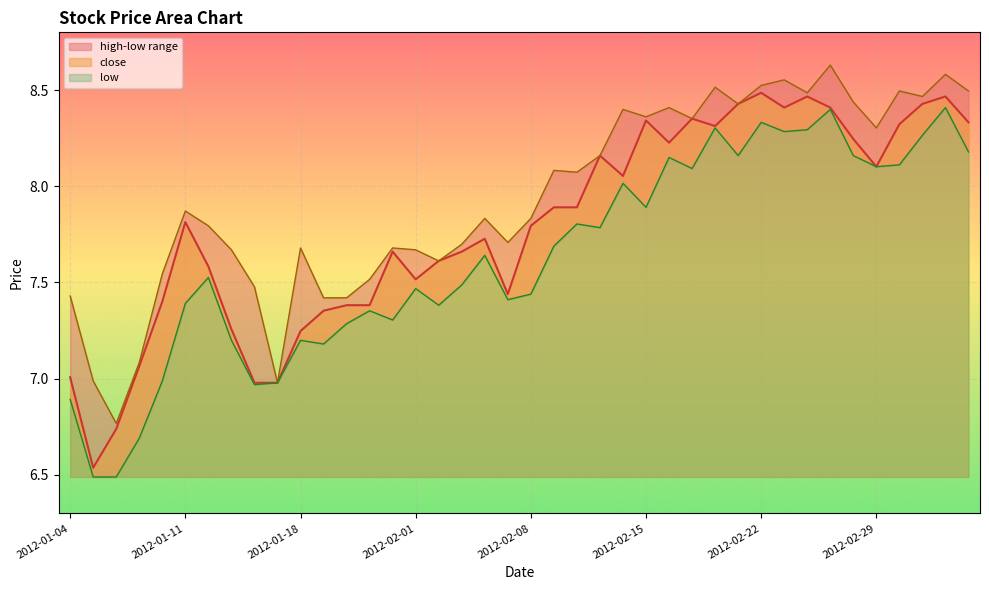

True or false: close and high cross at least once.

False